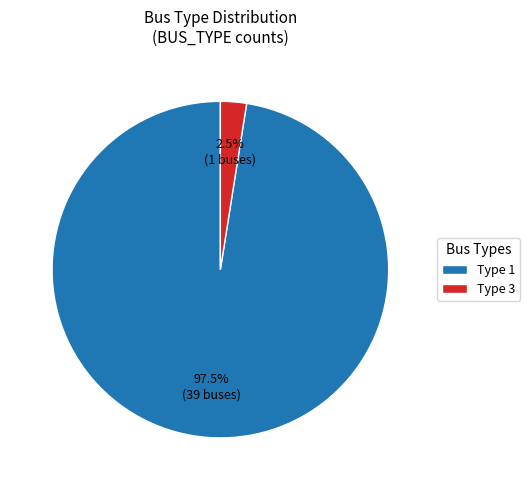

Rank the categories by value from highest to lowest.

Type 1, Type 3